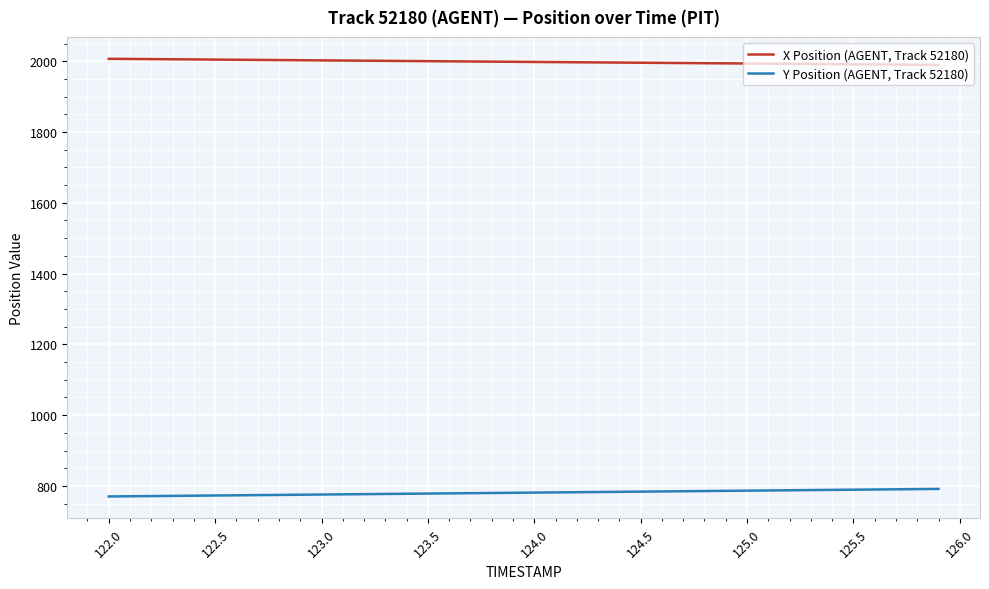

Which series has the largest total across all categories?

X Position (AGENT, Track 52180)